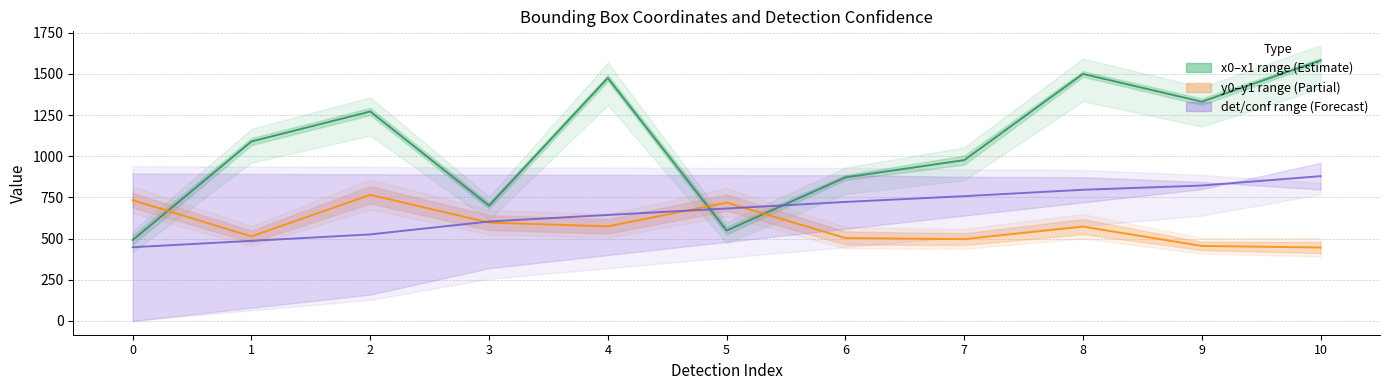

How many lines are shown in the chart?

3